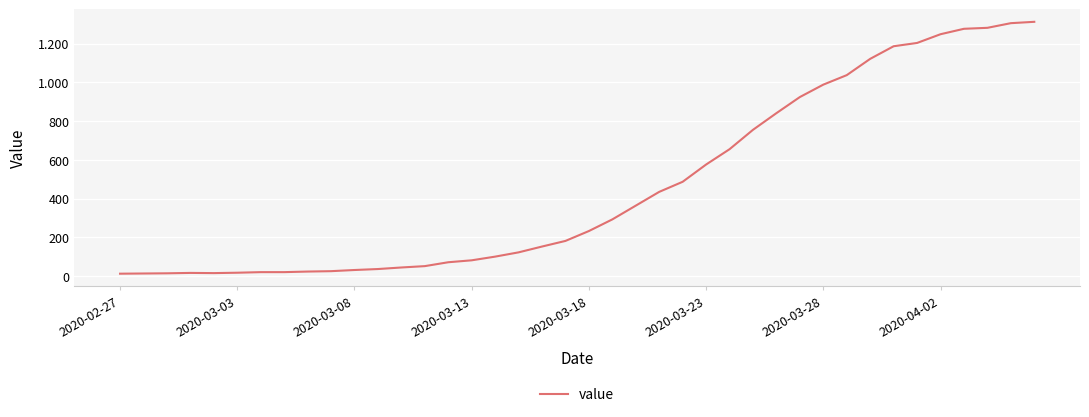

Does the chart display data point markers on the line(s)?

No